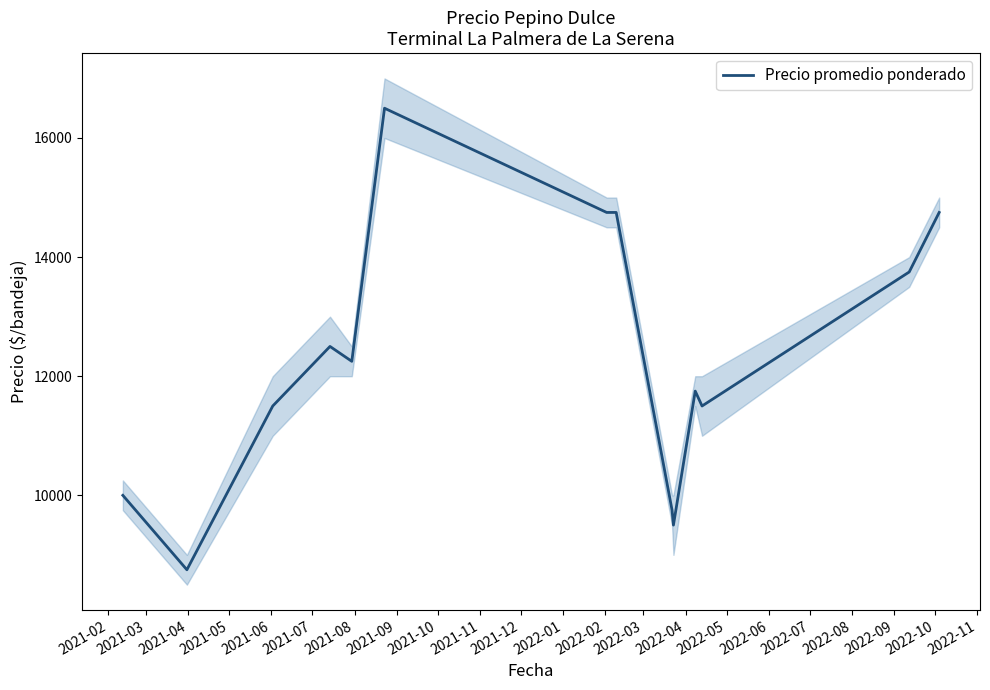

What is the highest value of the Precio promedio ponderado series?

16500